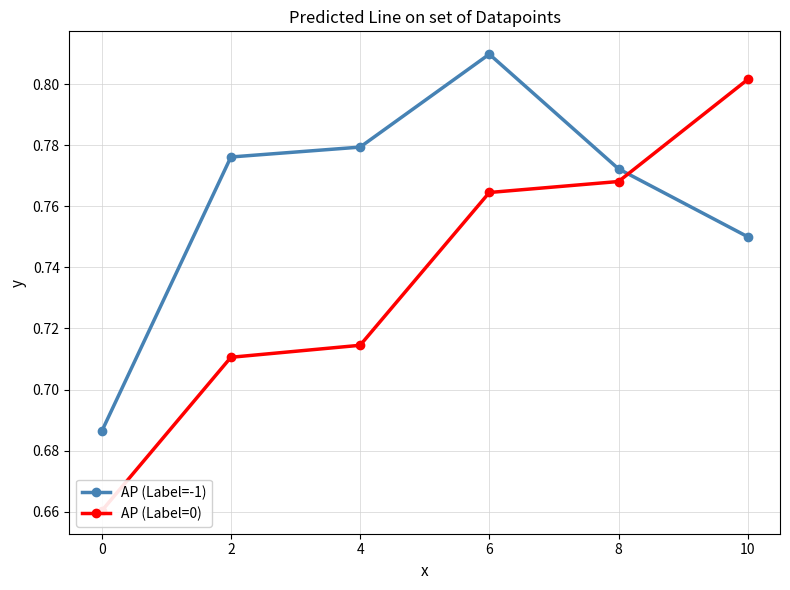

At which label does AP (Label=-1) reach its minimum?

0